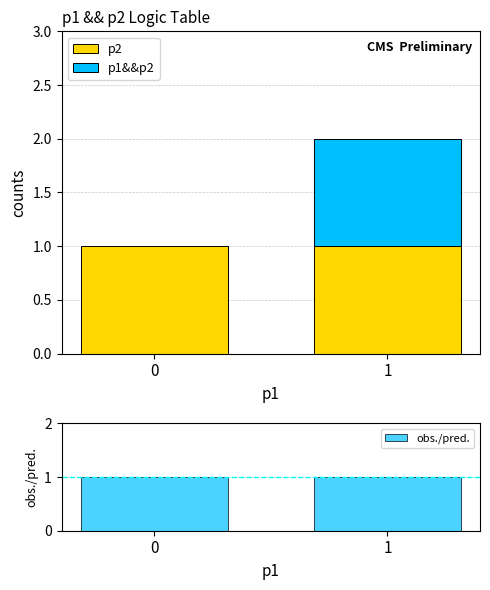

What are all the series names shown in the legend?

p2, p1&&p2, obs./pred.